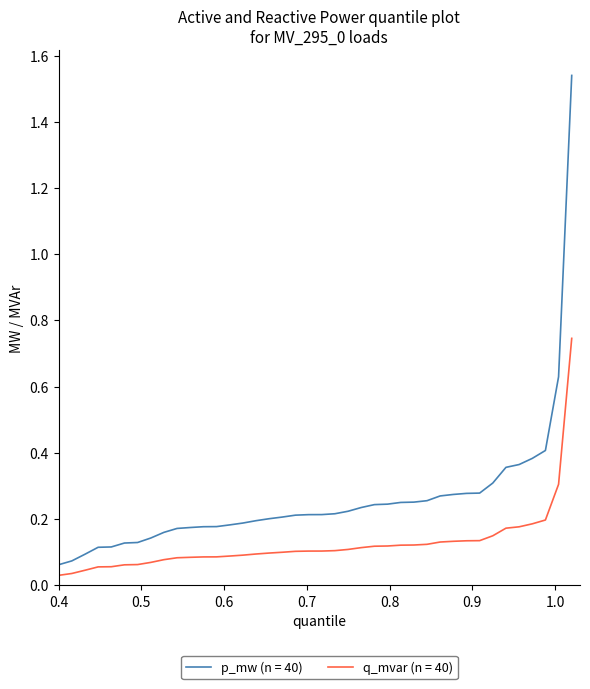

Which series has the largest total across all categories?

p_mw (n = 40)